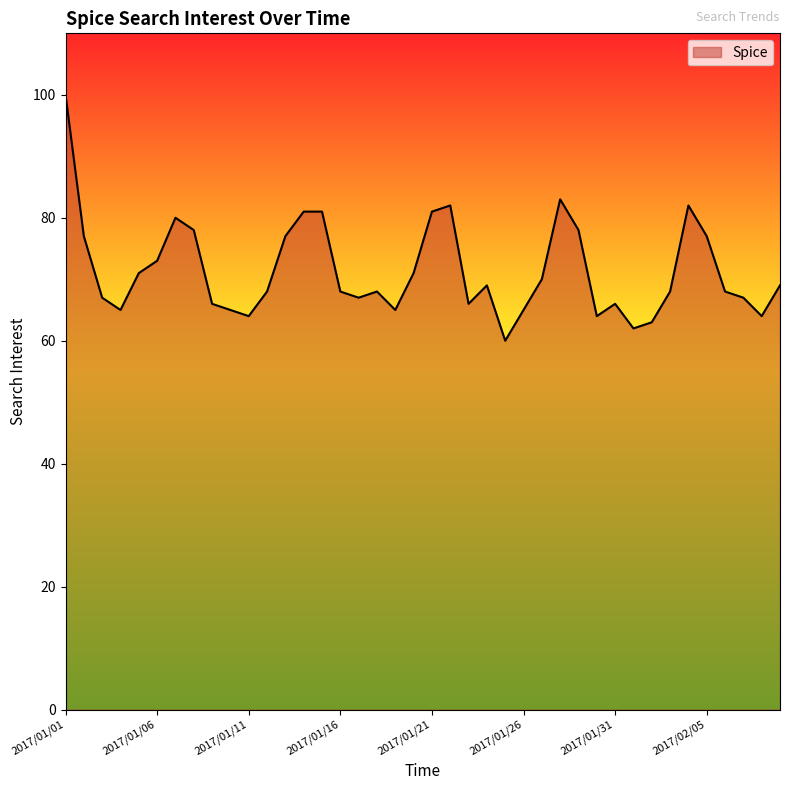

What is the difference between the maximum and minimum values?

40